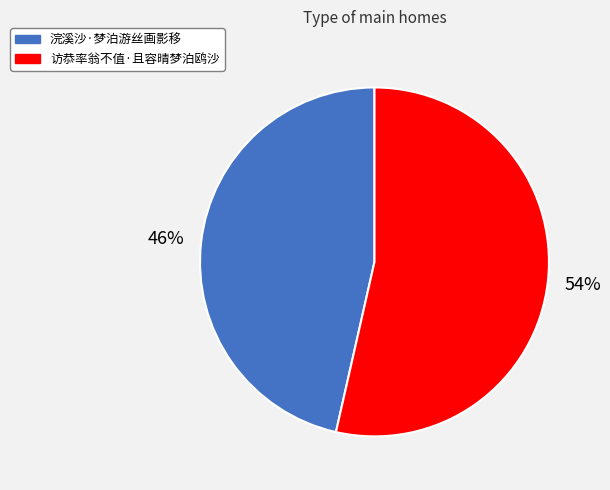

To the nearest percent, what percentage of the pie is 浣溪沙·梦泊游丝画影移?

46%